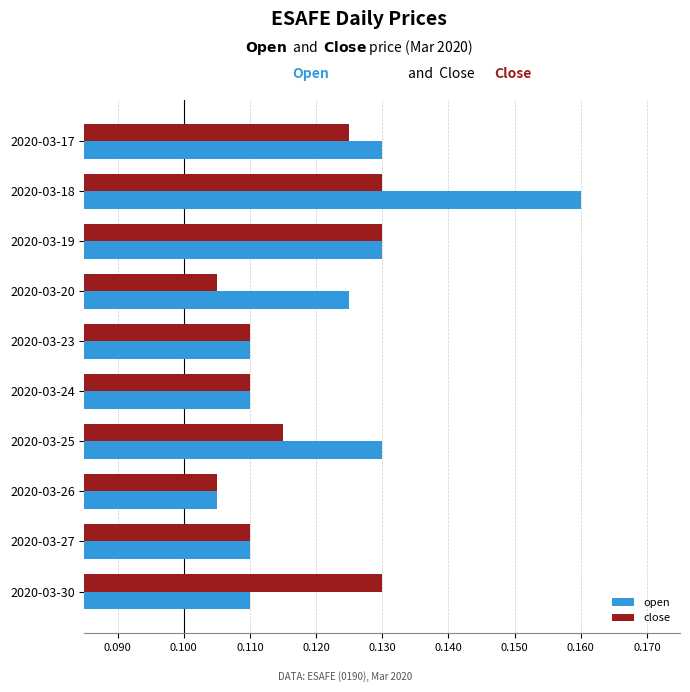

Rank the series by their average value, from lowest to highest.

close, open